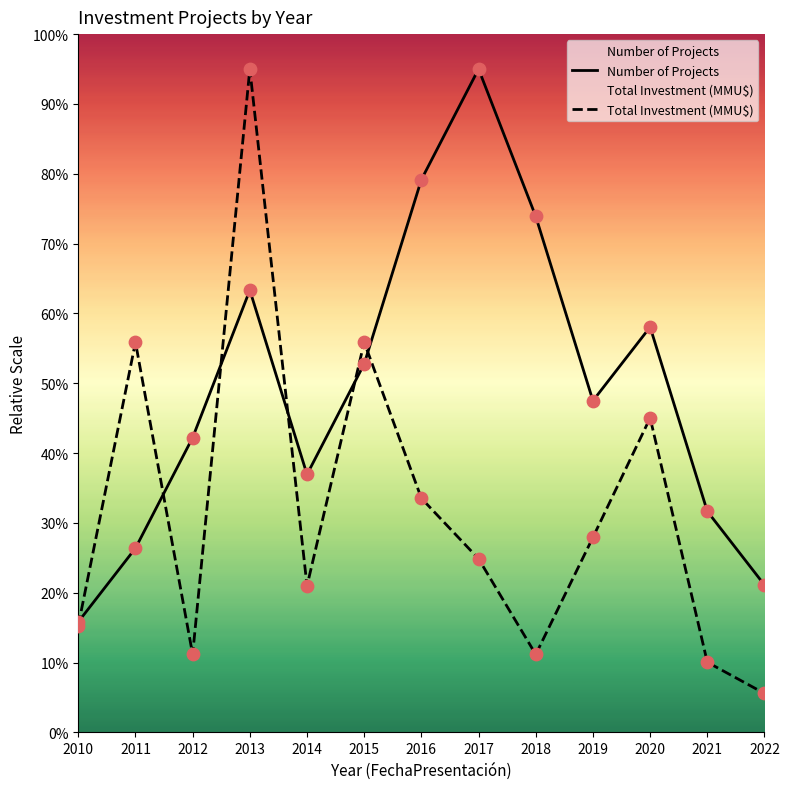

What are all the series names shown in the legend?

Number of Projects, Total Investment (MMU$)